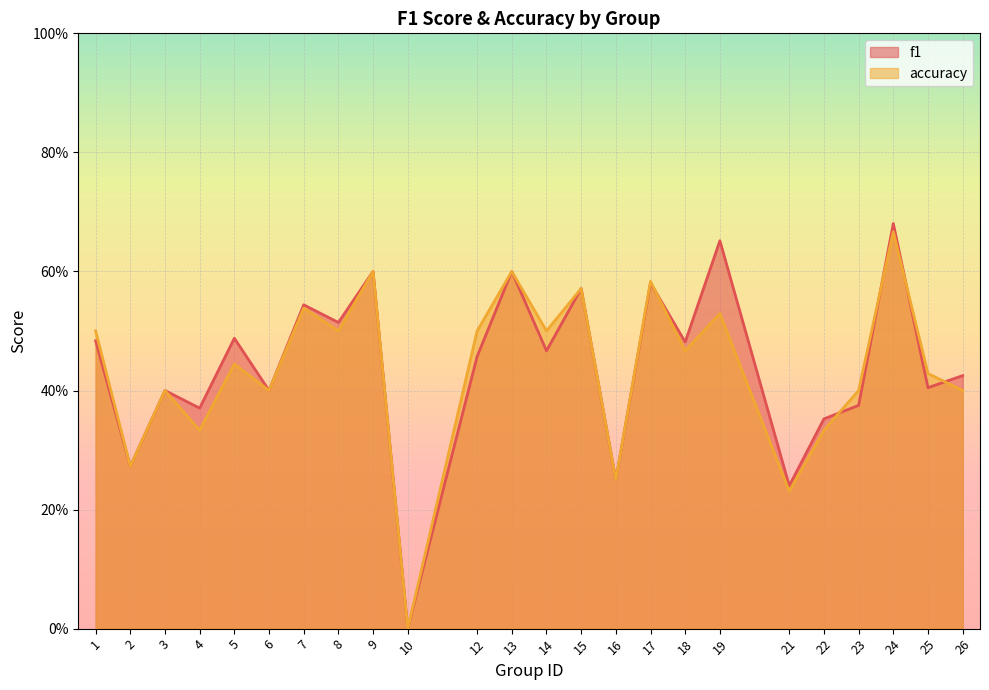

List the series in order of their overall mean, highest first.

f1, accuracy